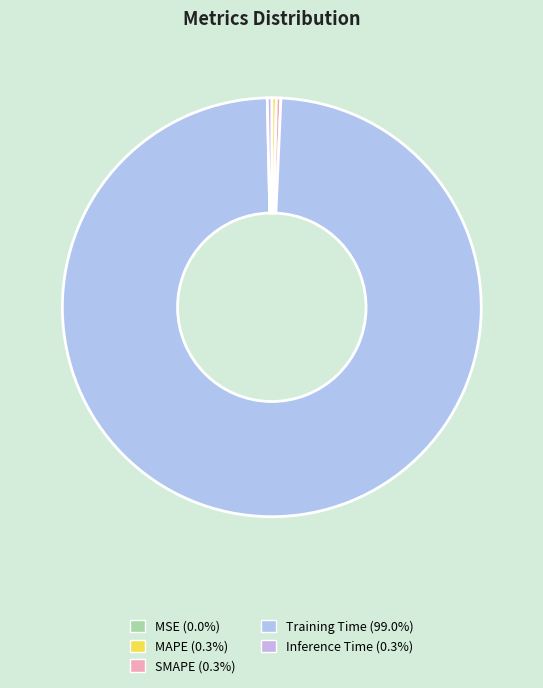

The MAPE slice represents 15% of the pie. True or false?

False